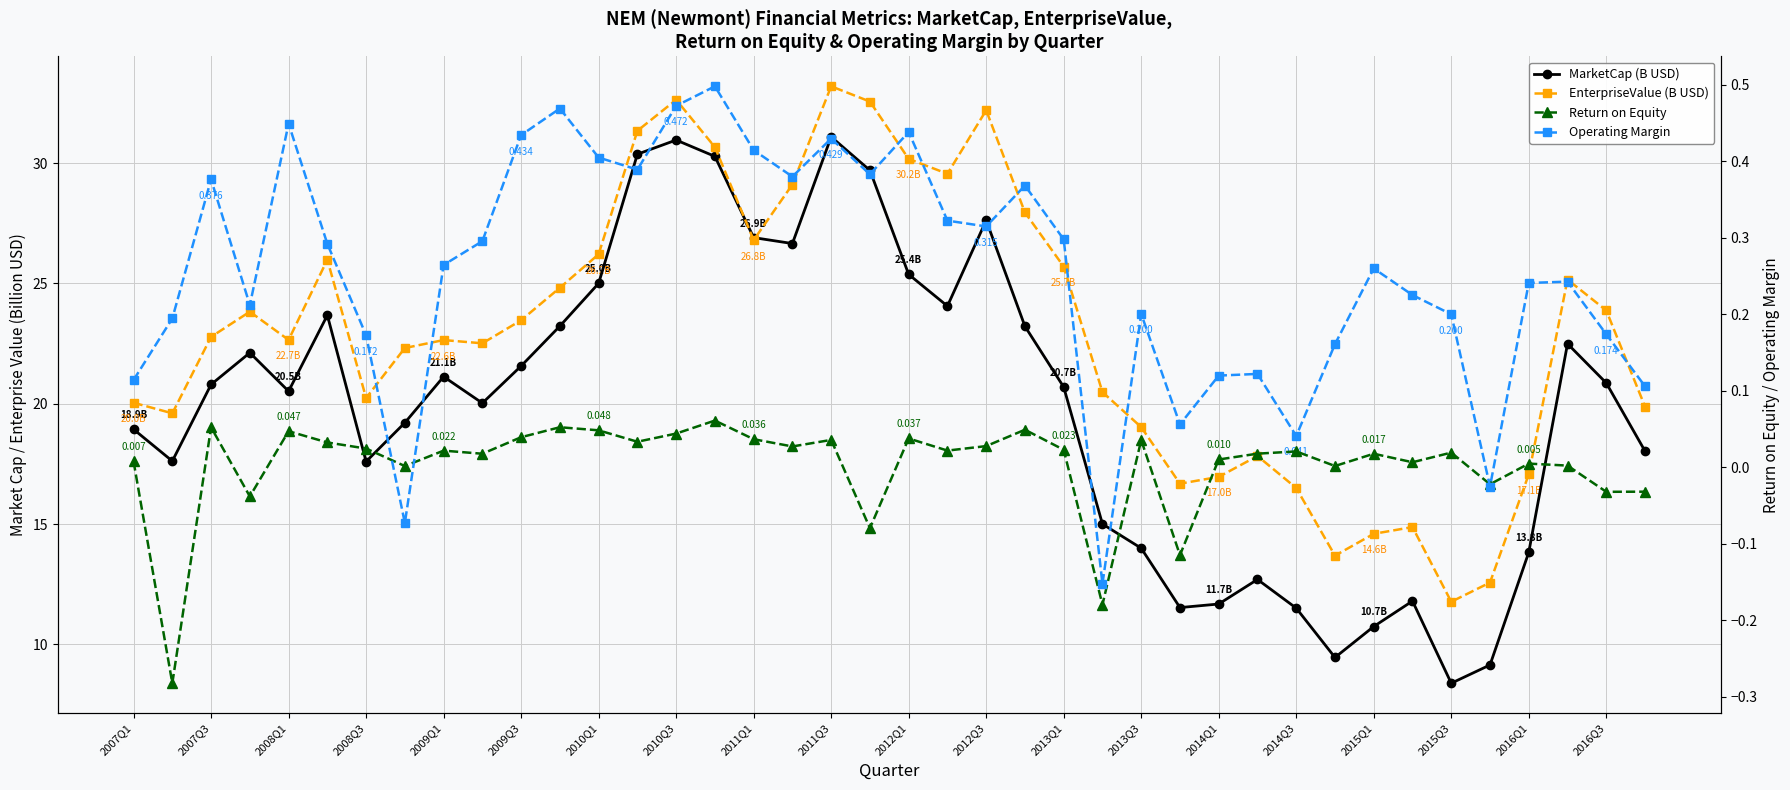

What is the highest value of the EnterpriseValue (B USD) series?

33.2